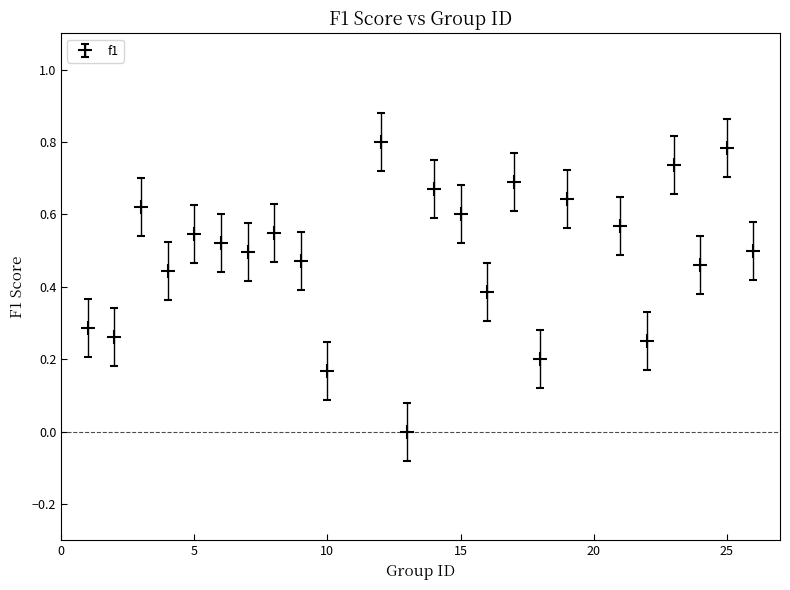

How many interior local peaks (higher than both neighbors) does the data have?

9